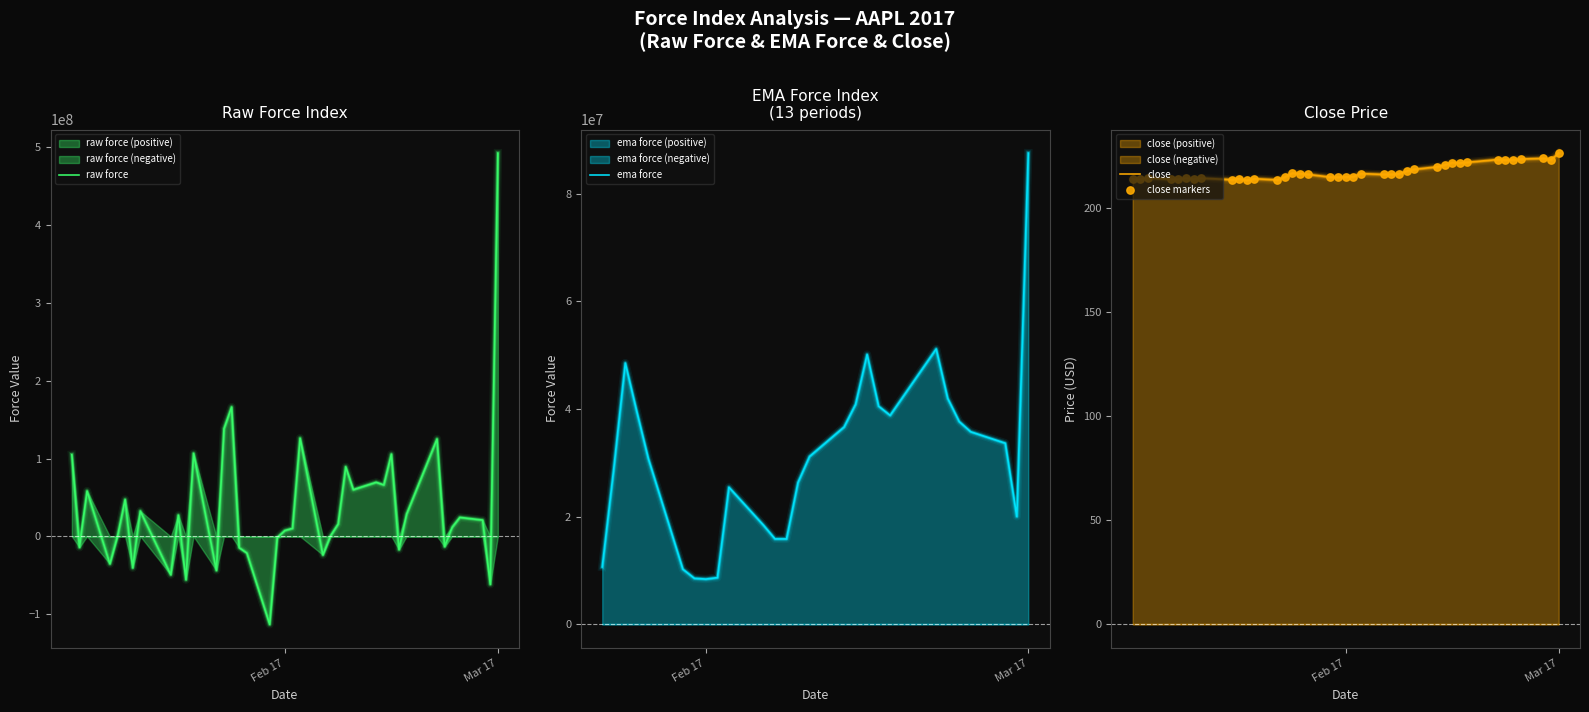

Which category has the highest value in the raw force series?

Mar 17